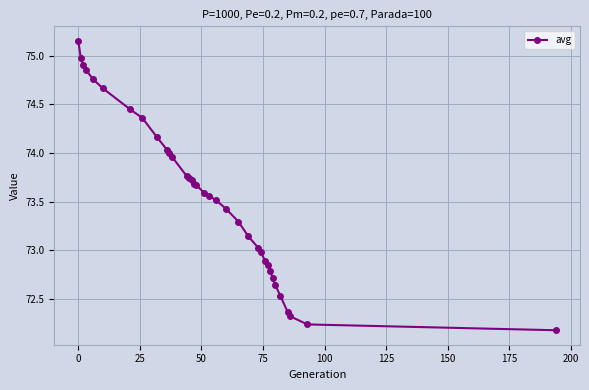

What is the sum of all values?

2574.9